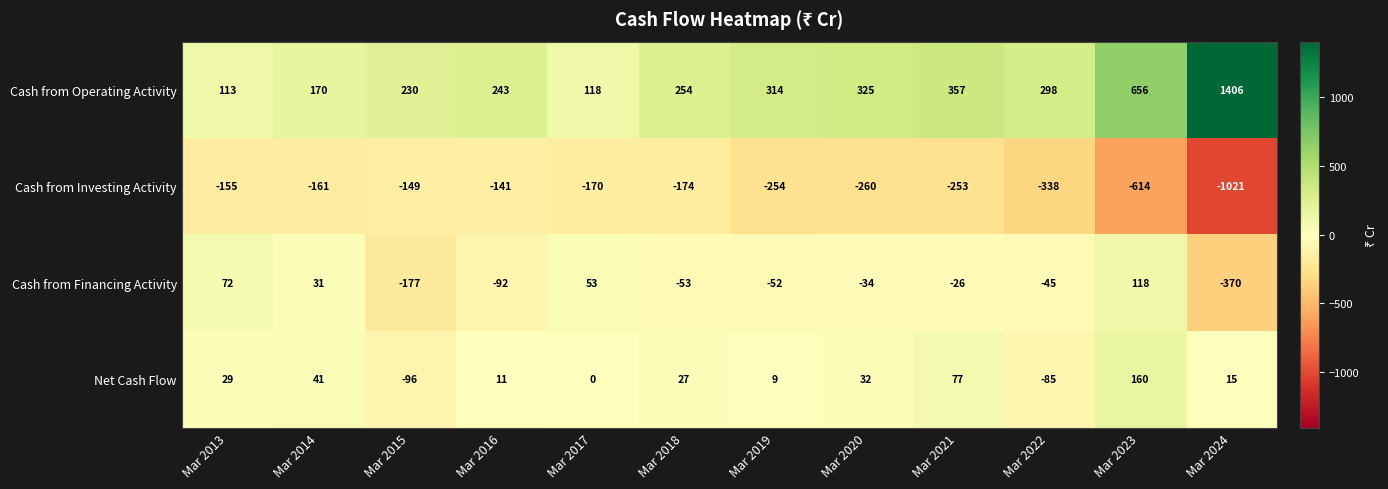

How many data points does each series have?

12